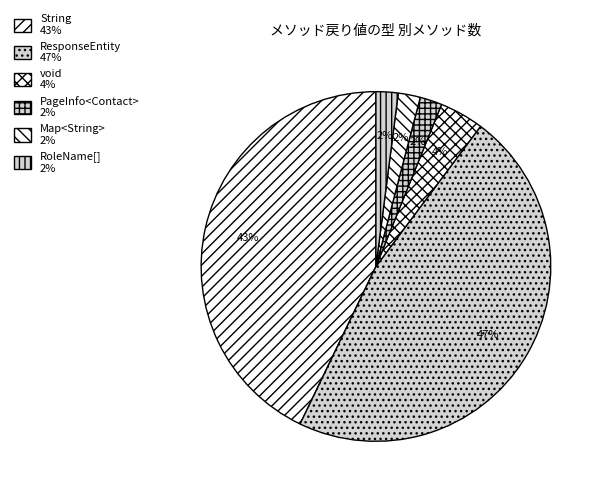

How many slices are in this pie chart?

6